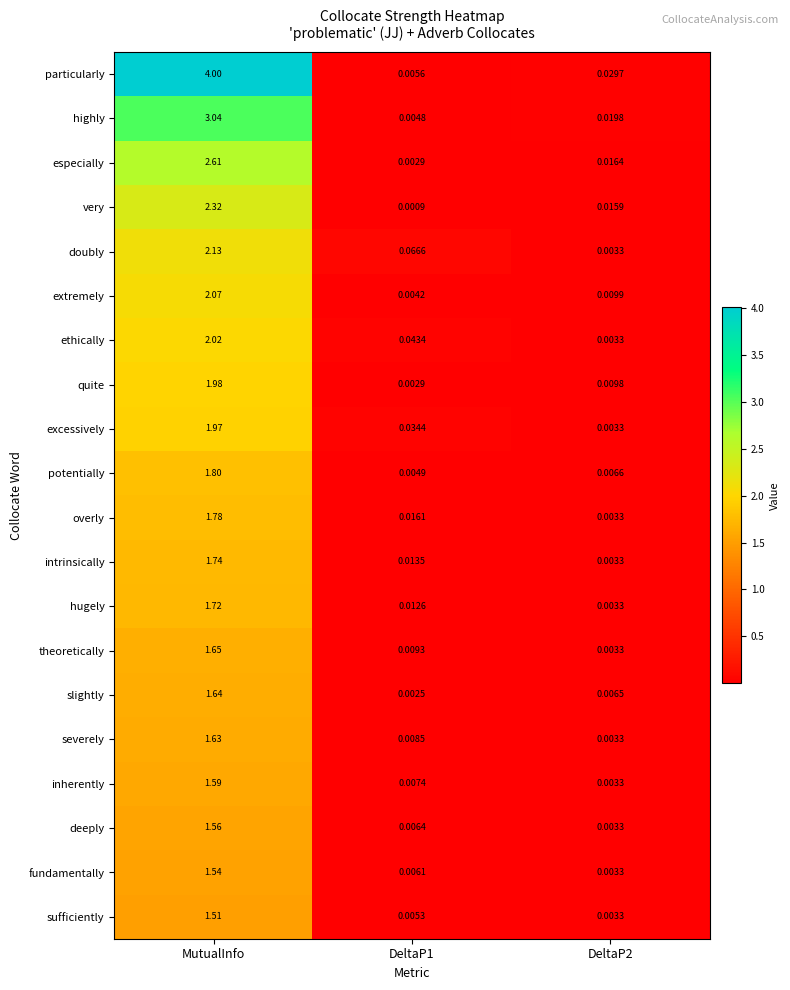

Which series has the widest spread of values?

particularly